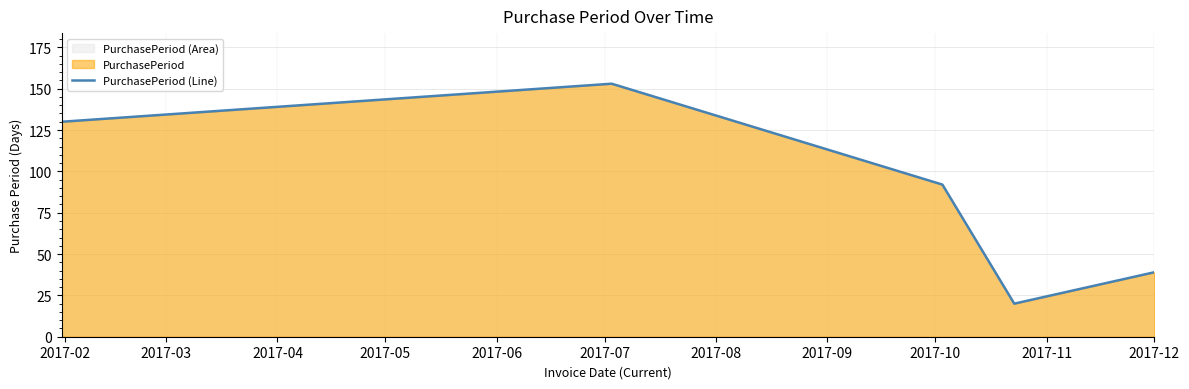

Count the values in the range 39 to 130.

3